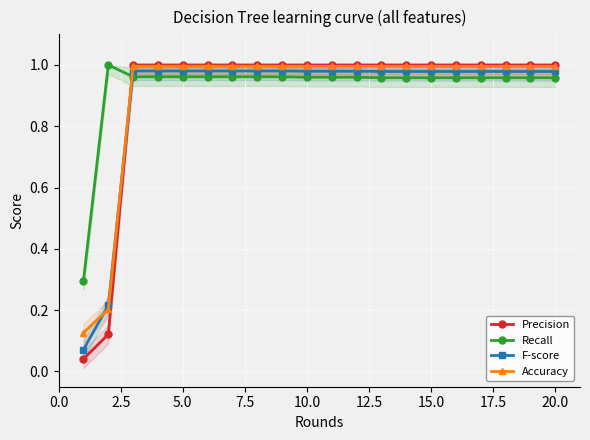

How many distinct data groups are displayed?

4